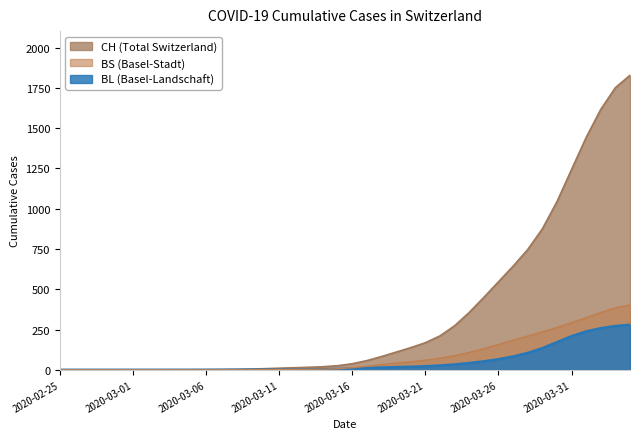

Which series has the largest total across all categories?

CH (Total Switzerland)